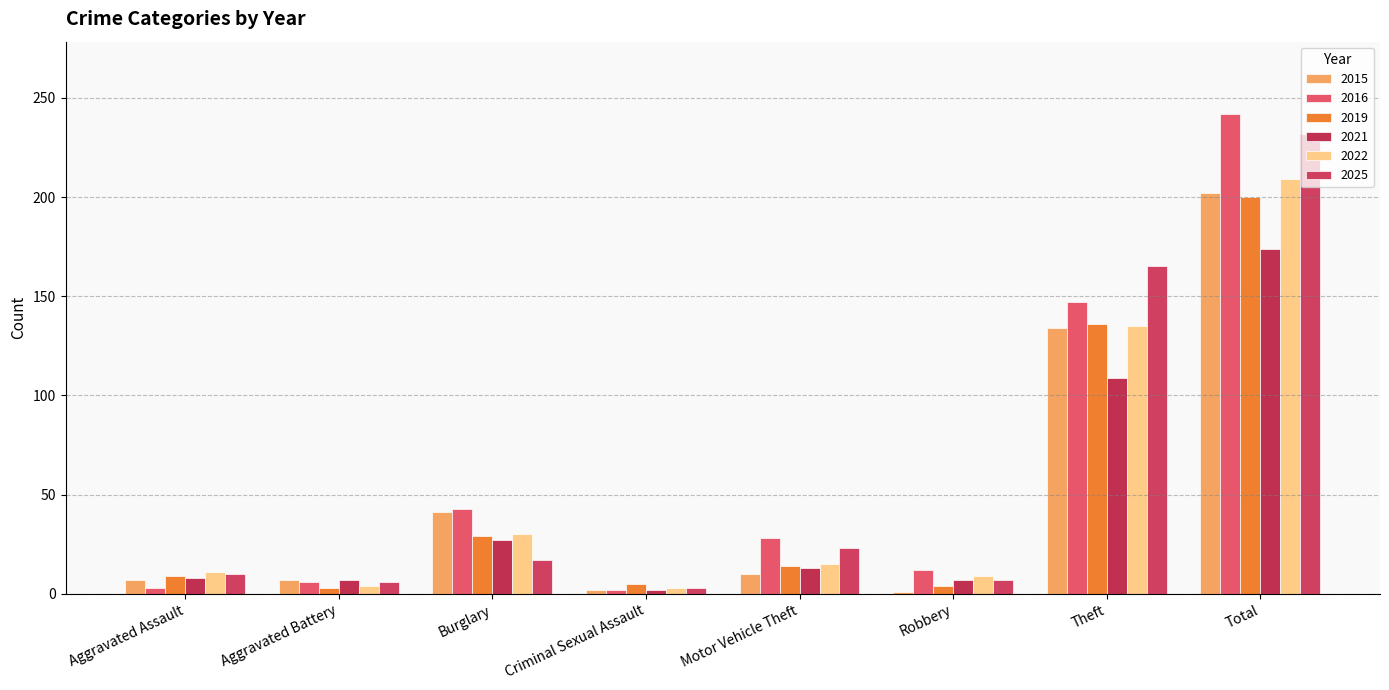

What is the label of the 1st bar from the left?

Aggravated Assault